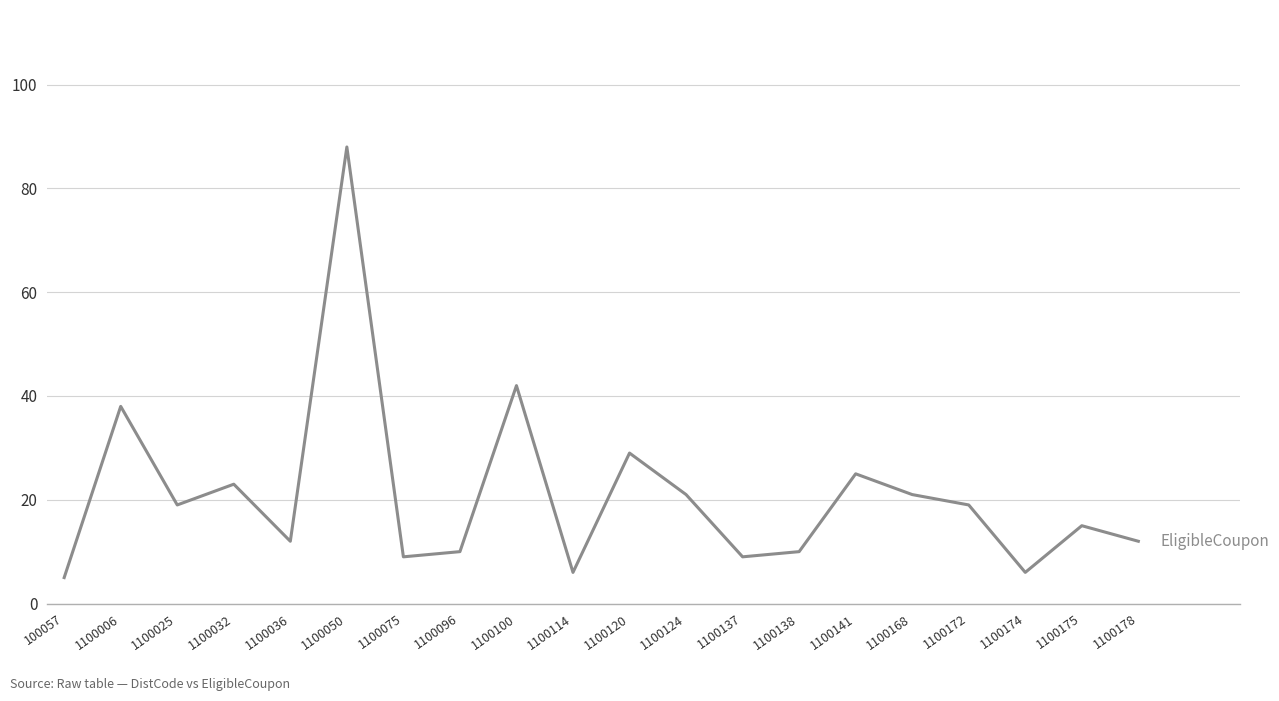

At which category does the data reach its first local valley?

1100025